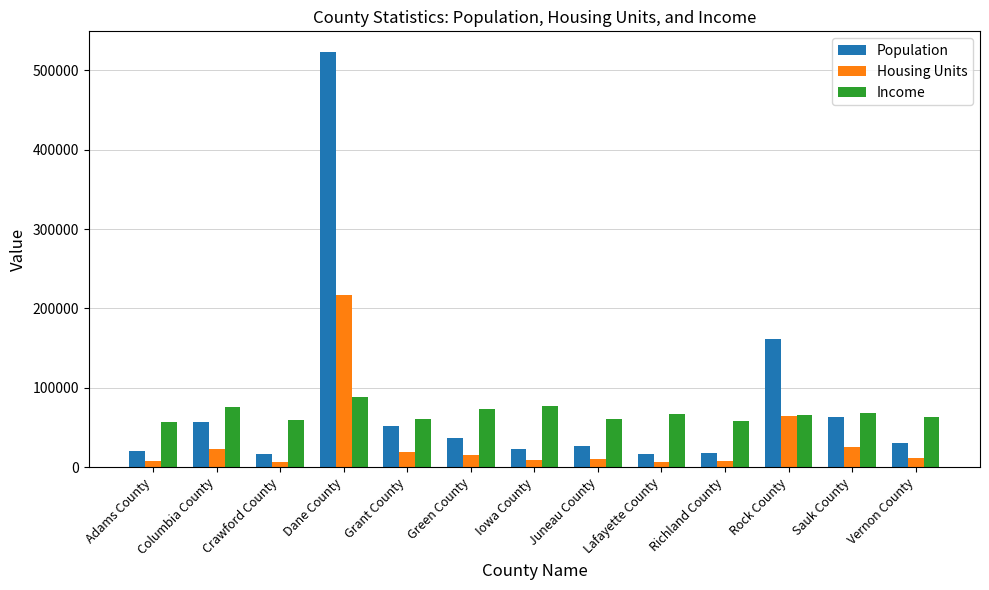

Rank the series at Green County from highest to lowest value.

Income, Population, Housing Units